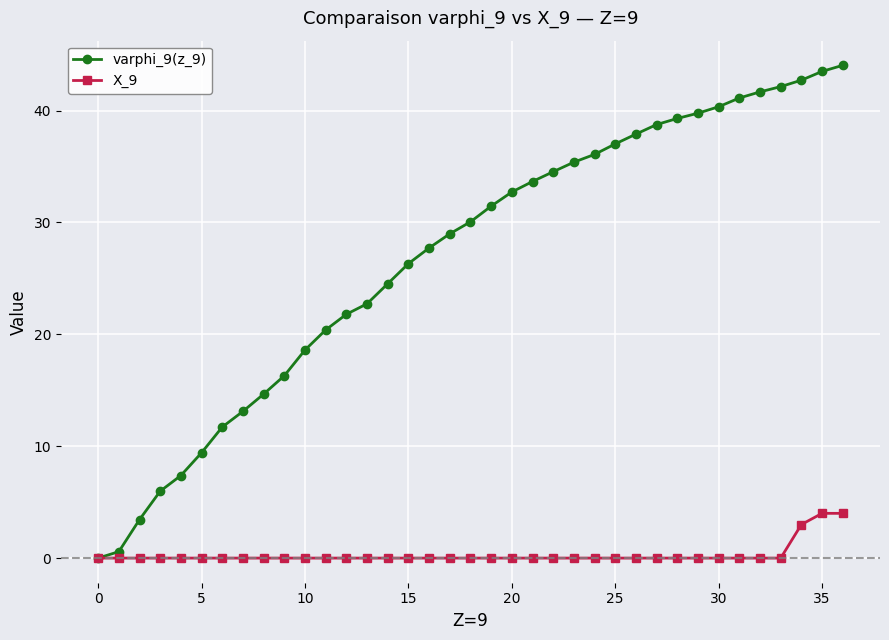

What are all the series names shown in the legend?

varphi_9(z_9), X_9